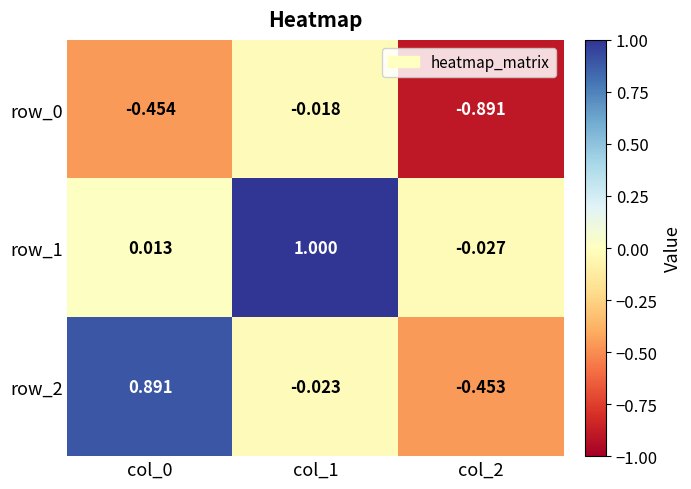

Is the value of row_1 at col_1 greater than the value of row_0 at col_1?

Yes